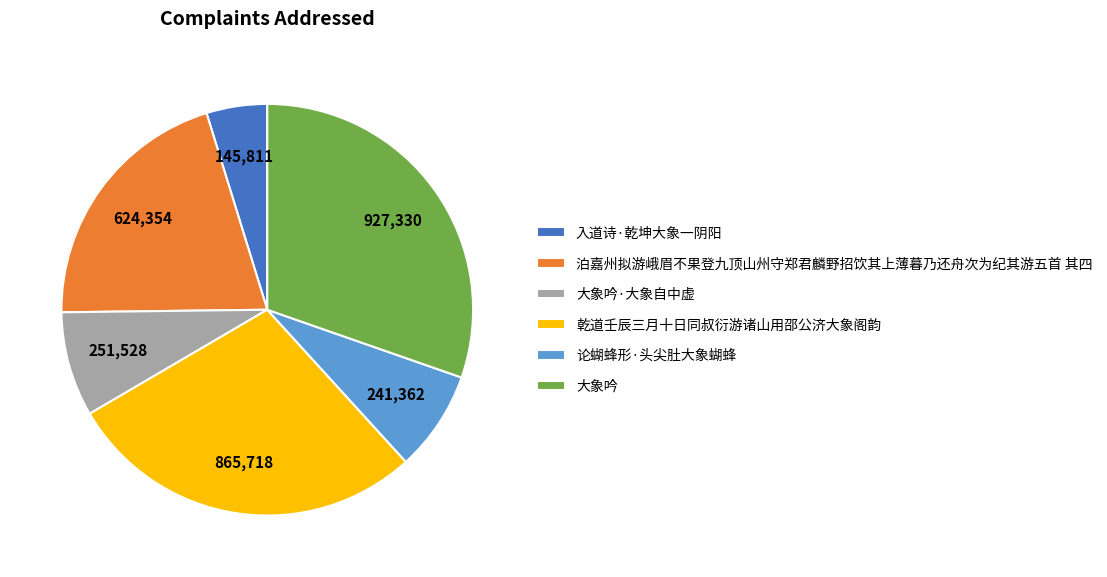

Is it true that 泊嘉州拟游峨眉不果登九顶山州守郑君麟野招饮其上薄暮乃还舟次为纪其游五首 其四 is 10% of the pie?

False